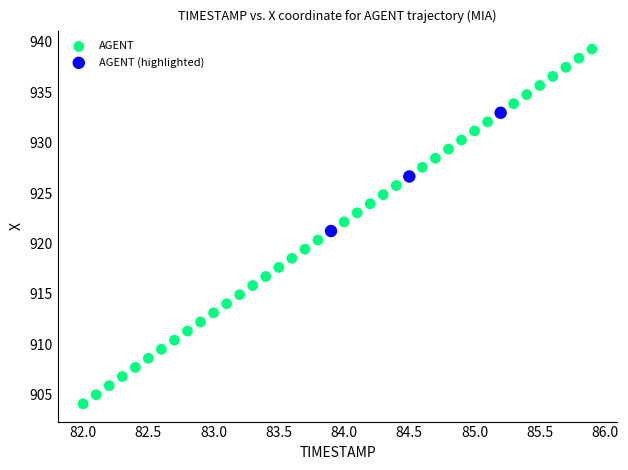

Which series contains the lowest Y value?

AGENT